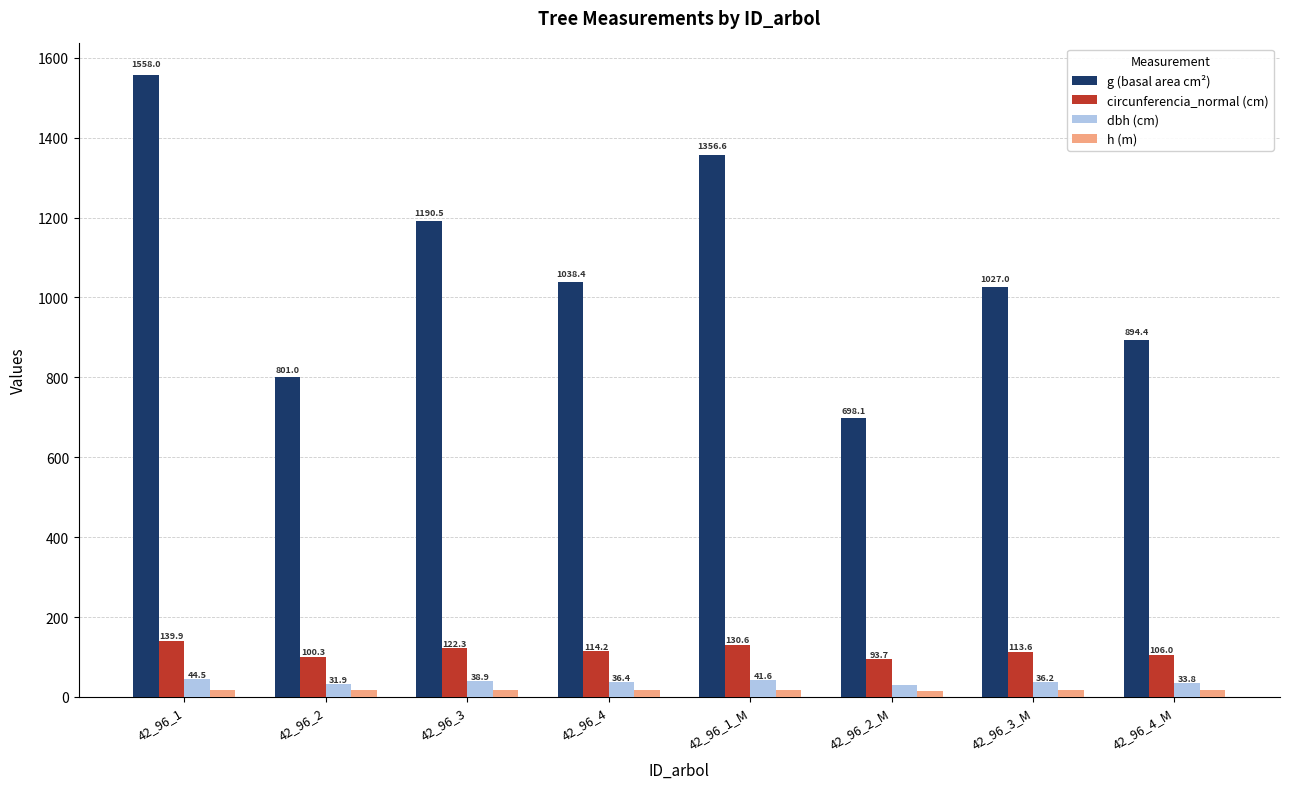

Are the bars grouped side by side (vs. stacked)?

Yes